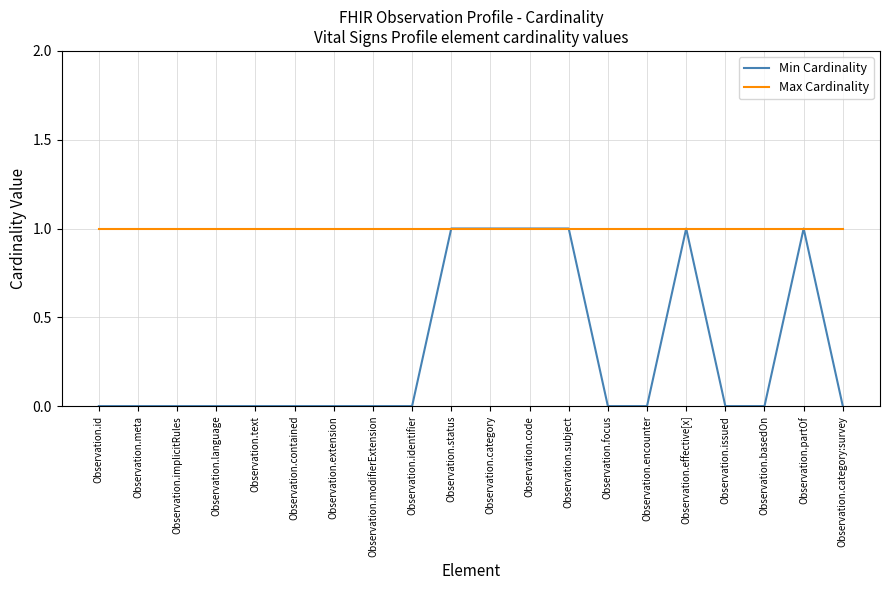

True or false: Min Cardinality has more than 0 points higher than both neighbors.

True